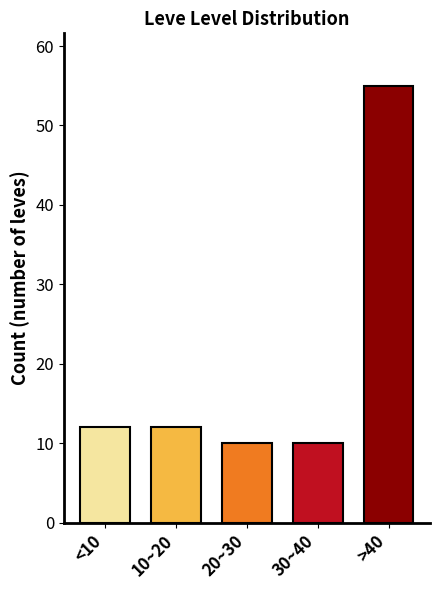

Reading right to left, extract all data points from this chart.

55	10	10	12	12